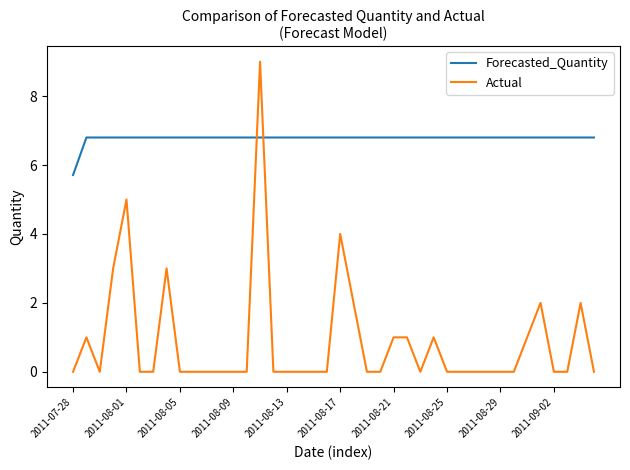

What is the highest value of the Actual series?

9.0